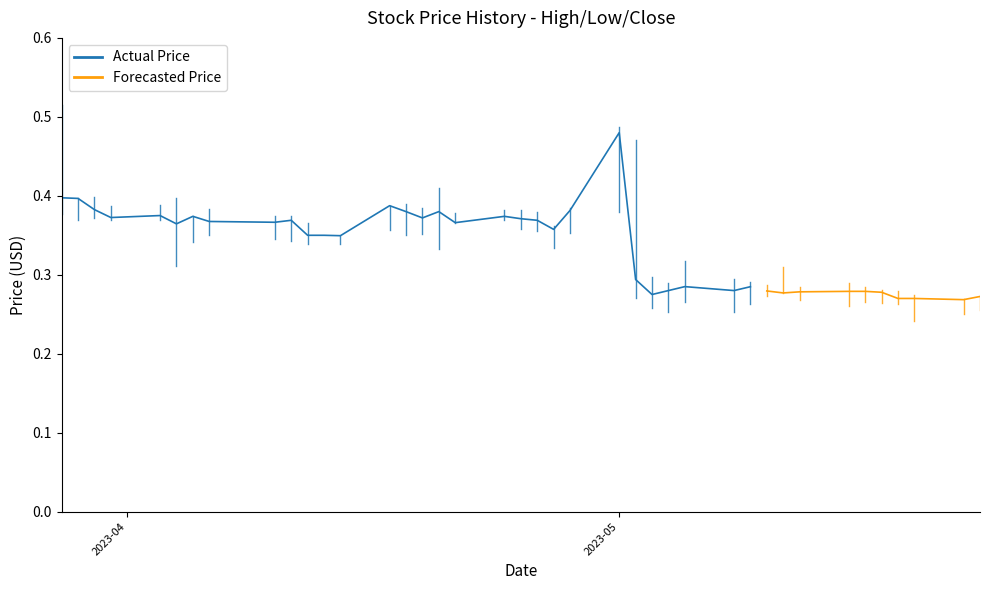

Between 12 and 38, which is larger?

12